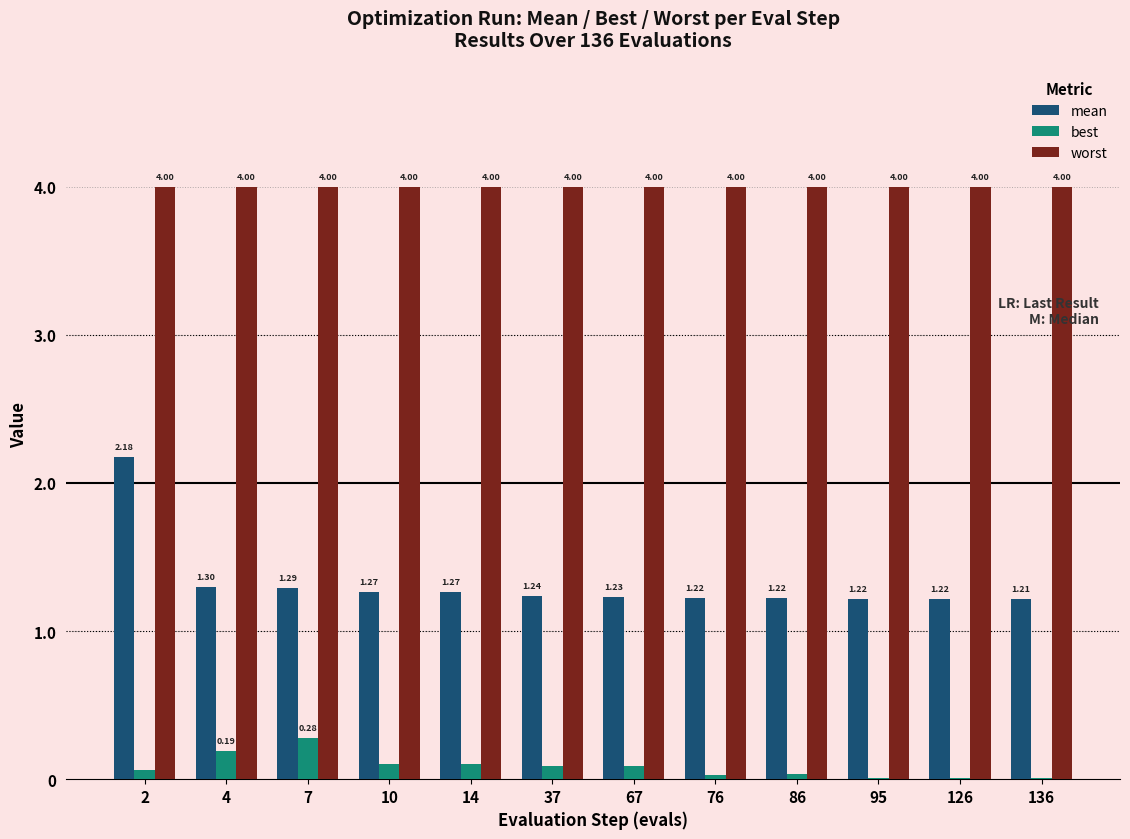

Does the chart contain stacked bars?

No